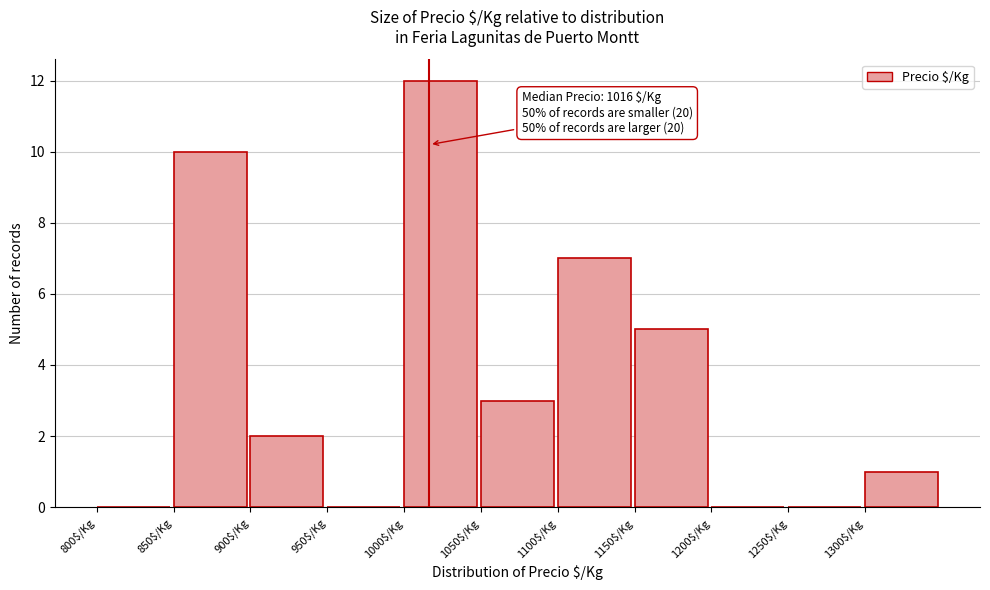

Over which range of the x-axis is the bar tallest?

1000 to 1050